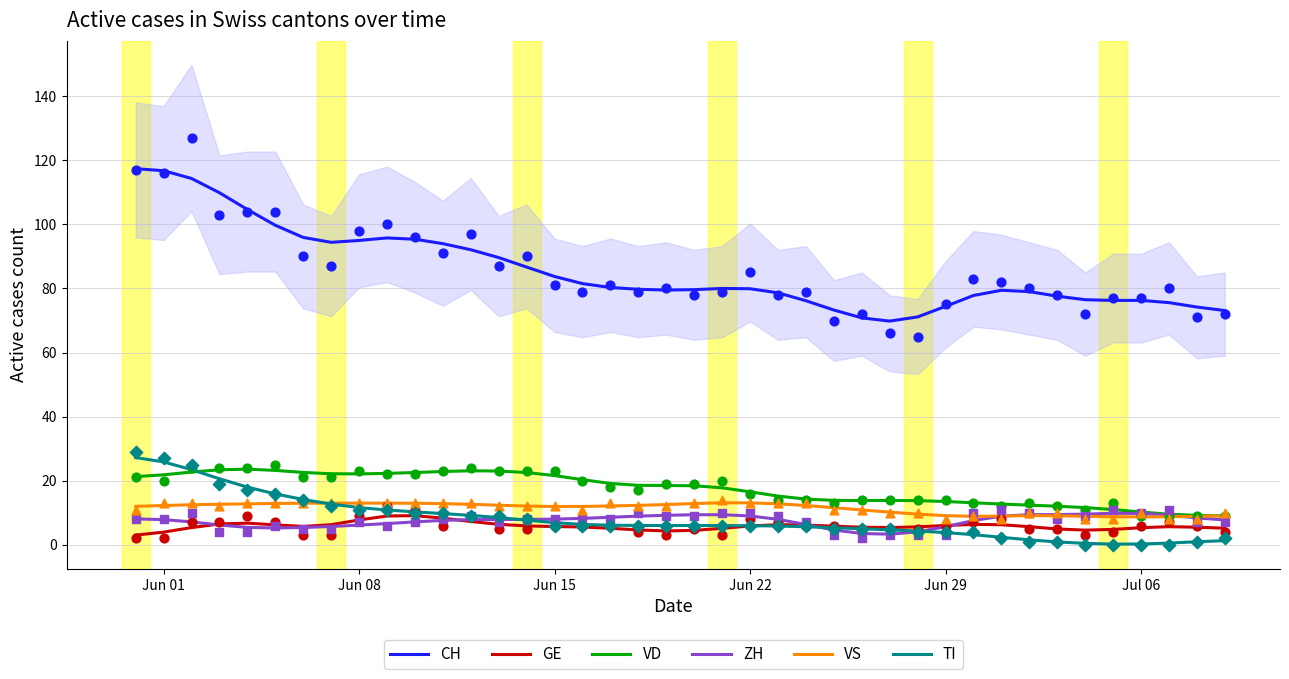

At how many categories does at least one series exceed 86?

15